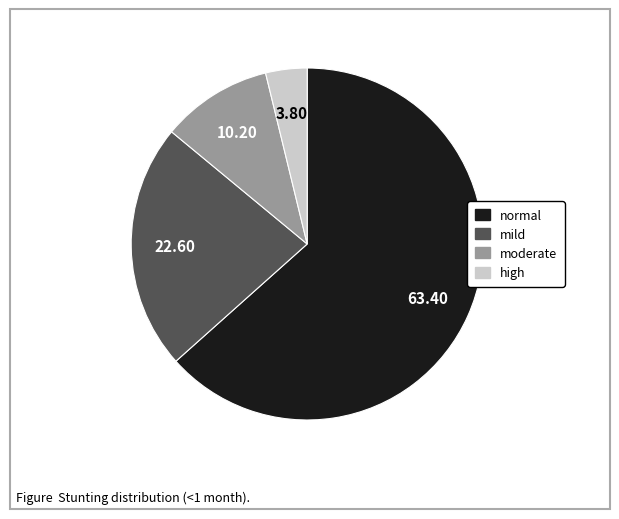

Does any single category account for the majority?

Yes